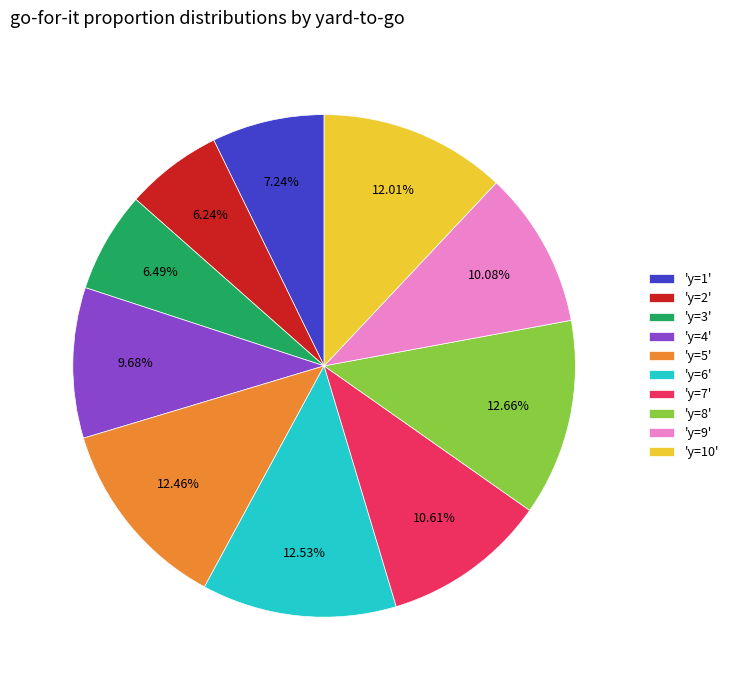

Between 'y=9' and 'y=1', which is larger?

'y=9'